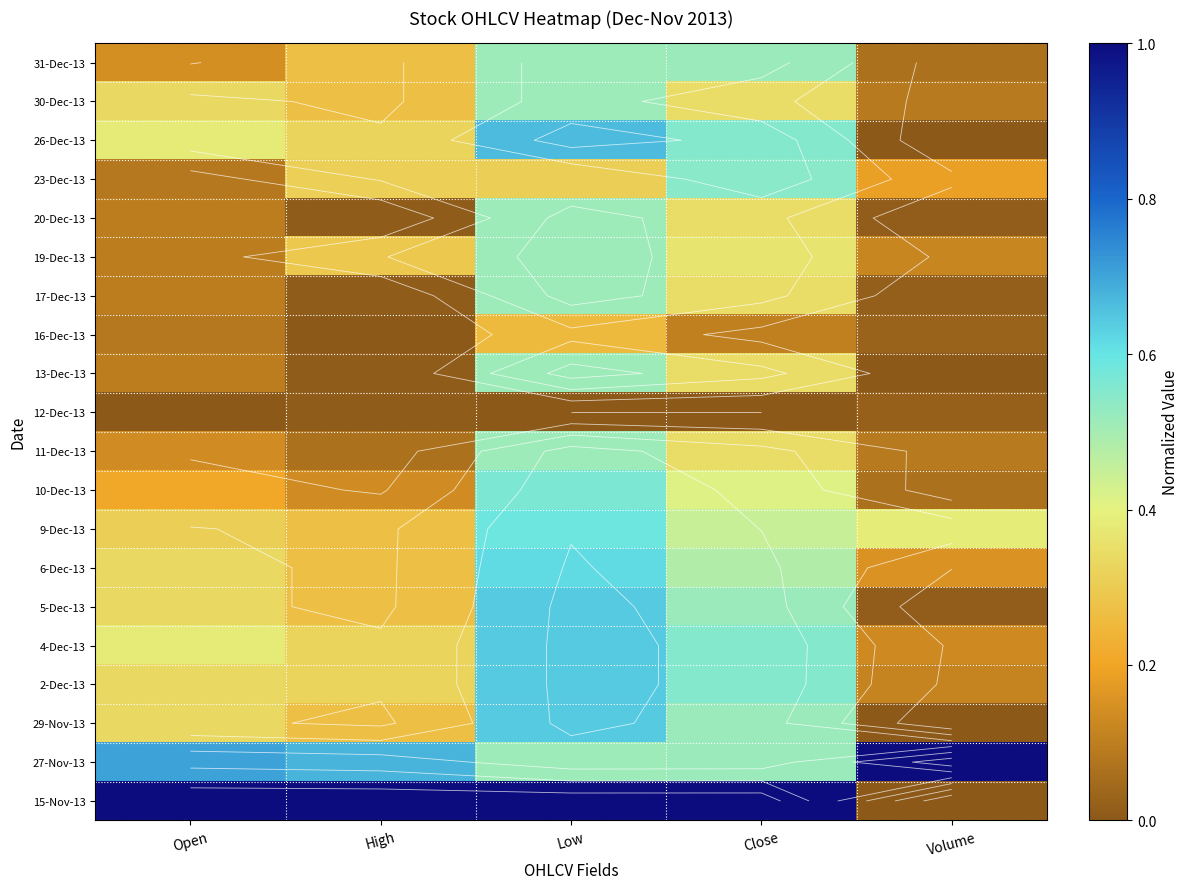

Read the 30-Dec-13 value at Open.

0.3